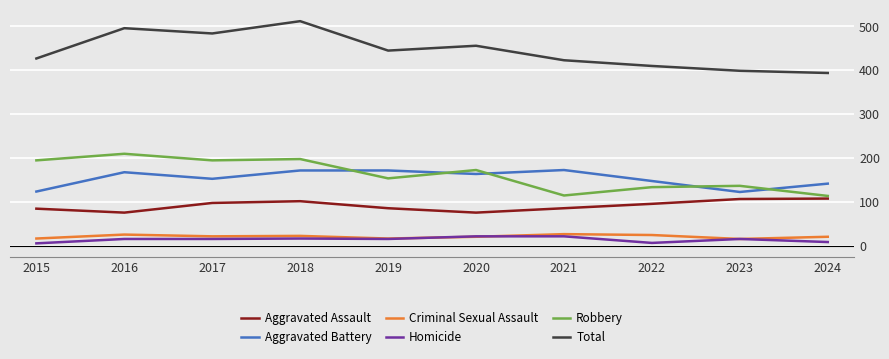

Which series has the widest spread of values?

Total